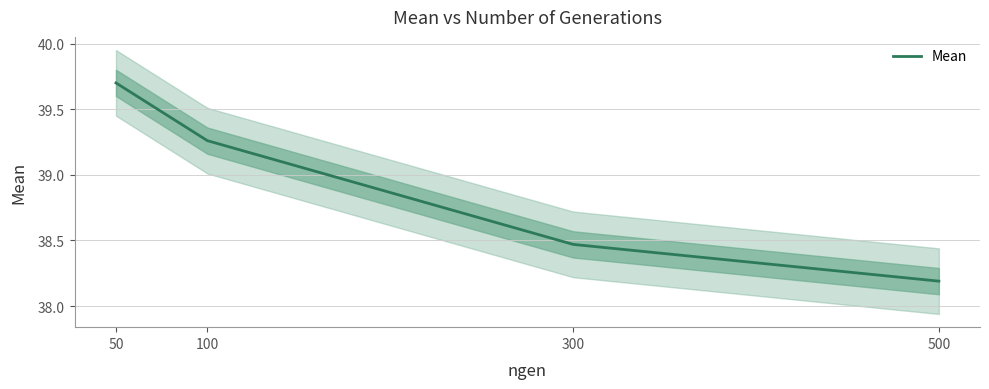

How many values are between 38 and 39?

2